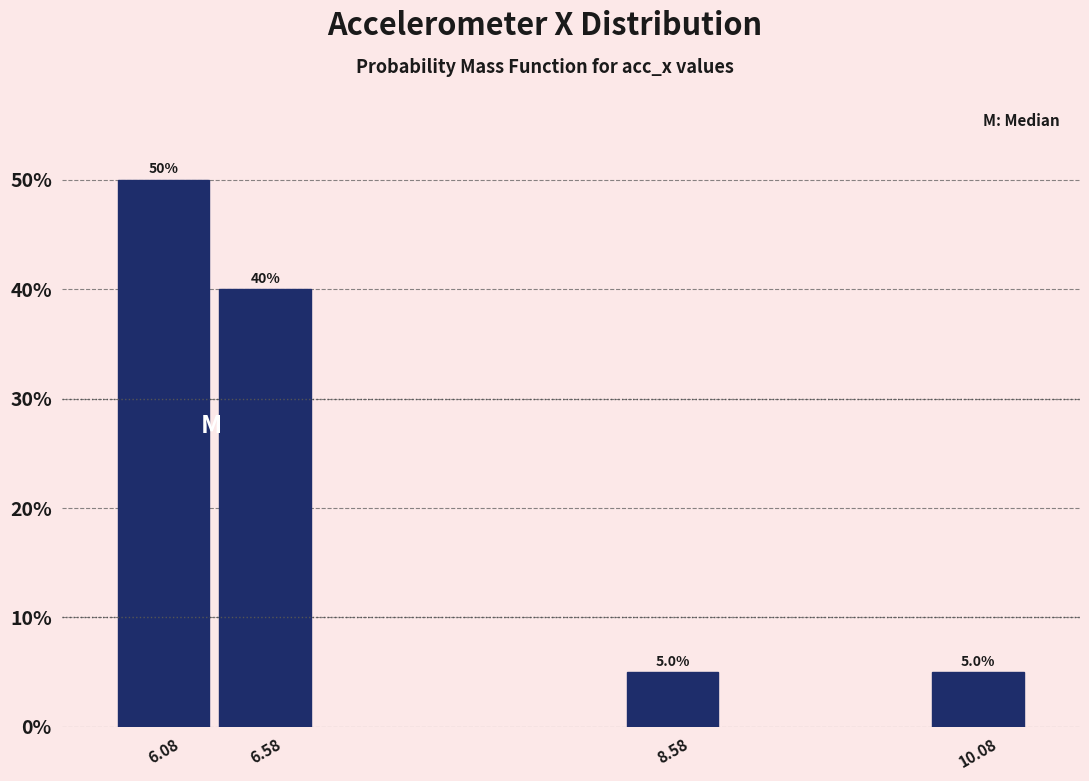

Reading left to right, transcribe all the data shown in this chart.

6.08=50	6.58=40	8.58=5	10.08=5